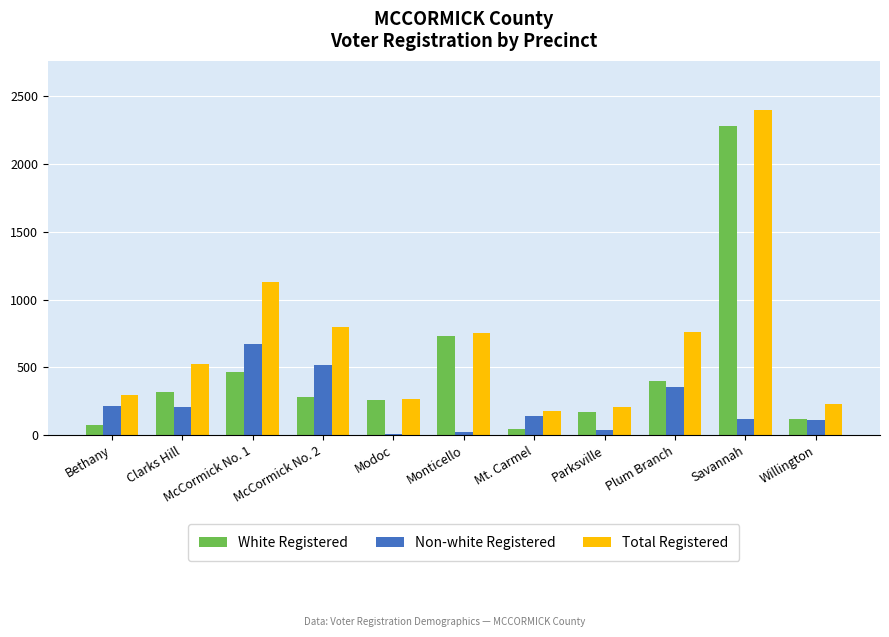

Is it true that Non-white Registered equals 119 at Savannah?

True